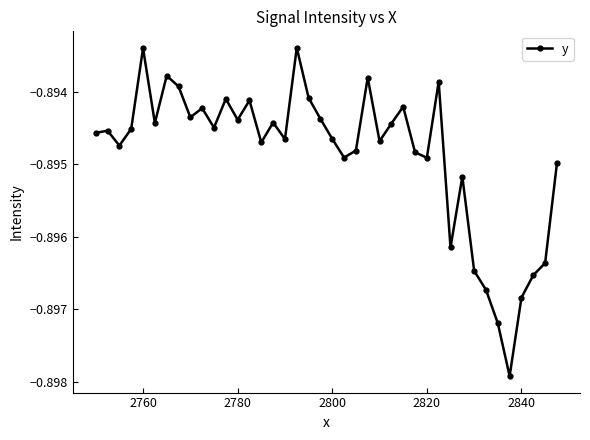

True or false: the data has more than 0 interior local peaks.

True